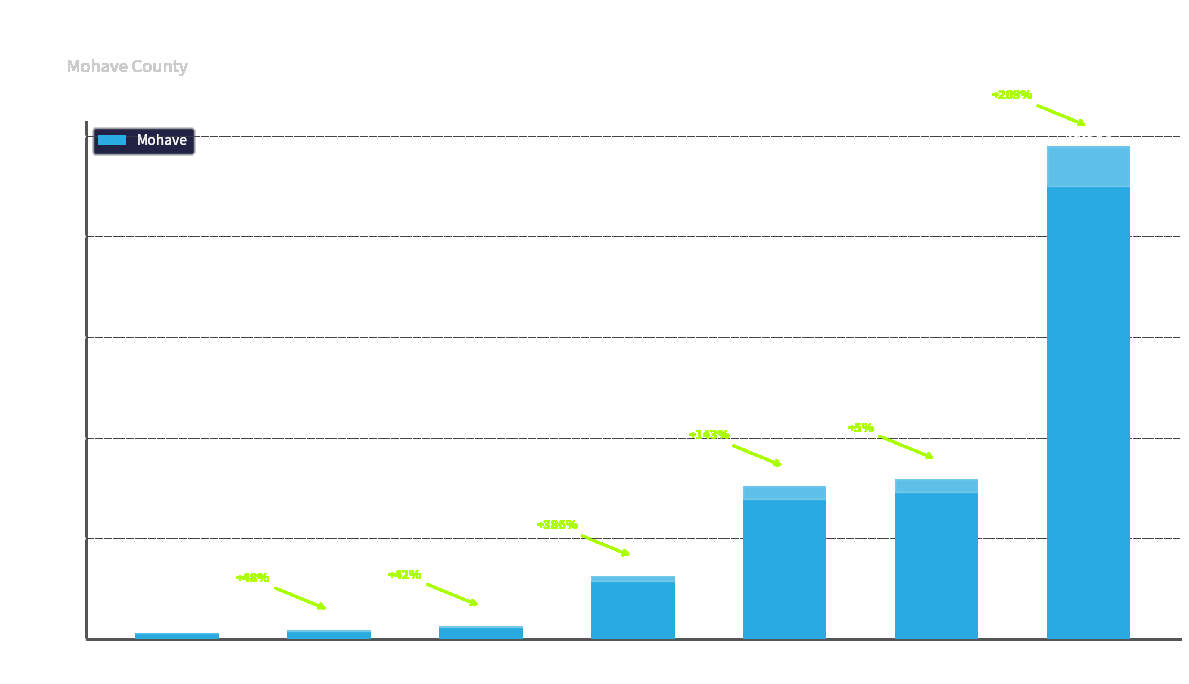

Count the number of categories in the chart.

7